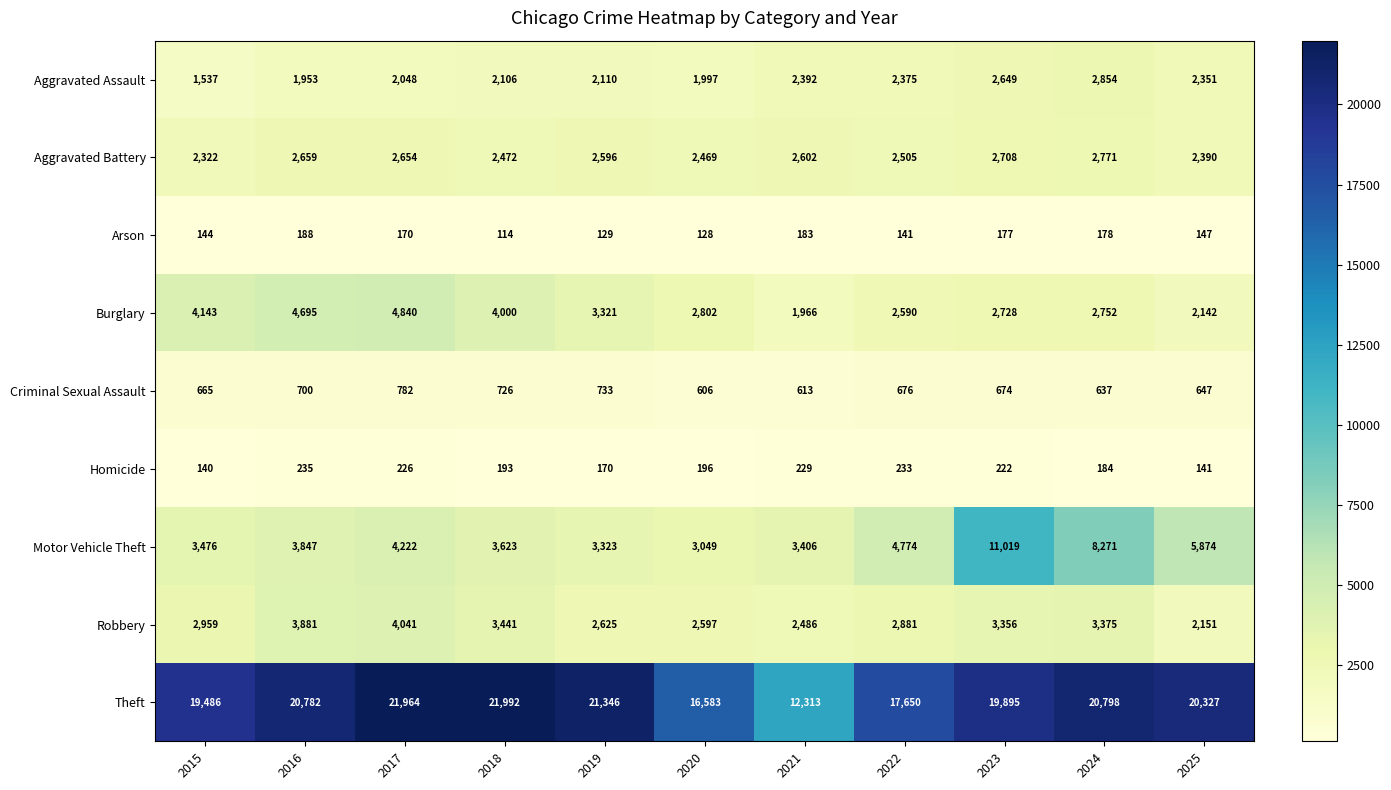

Between 2019 and 2024, which series saw the biggest shift?

Motor Vehicle Theft